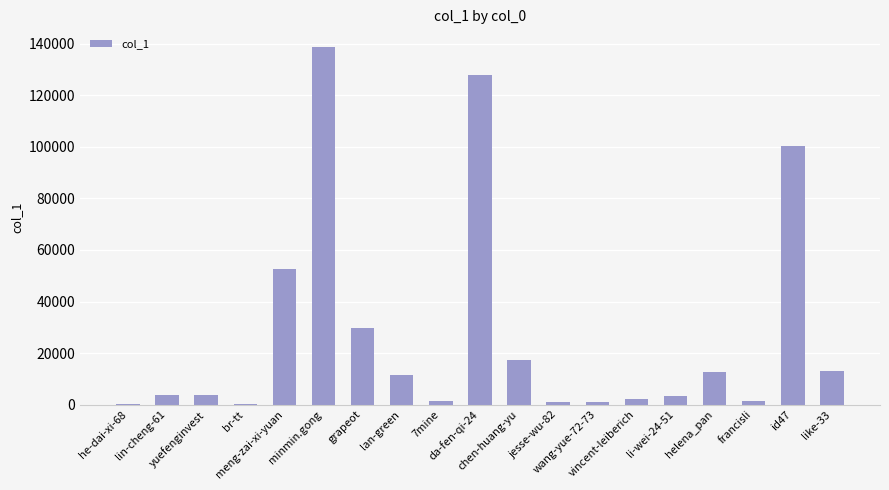

What is the sum of all values?

521545